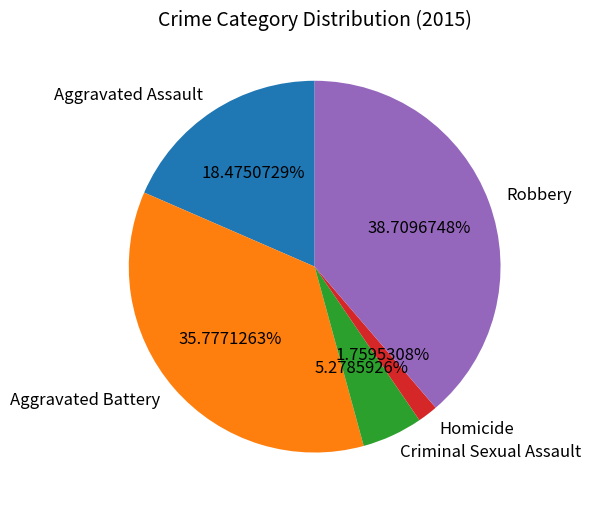

What is the smallest slice in the pie chart?

Homicide